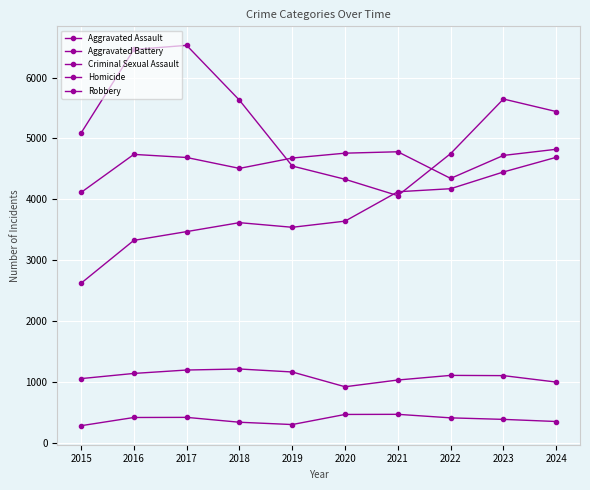

What is the total value across all series at 2021?

14456